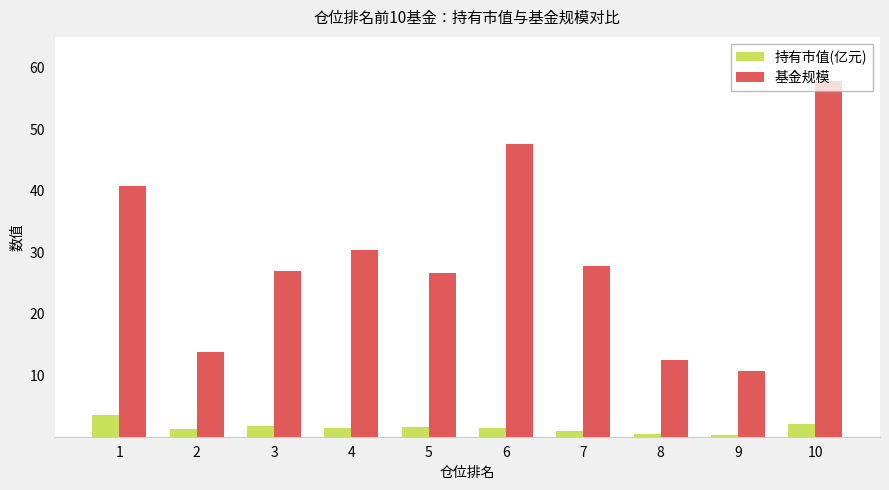

Is the value of 持有市值(亿元) at 8 greater than the value of 基金规模 at 3?

No